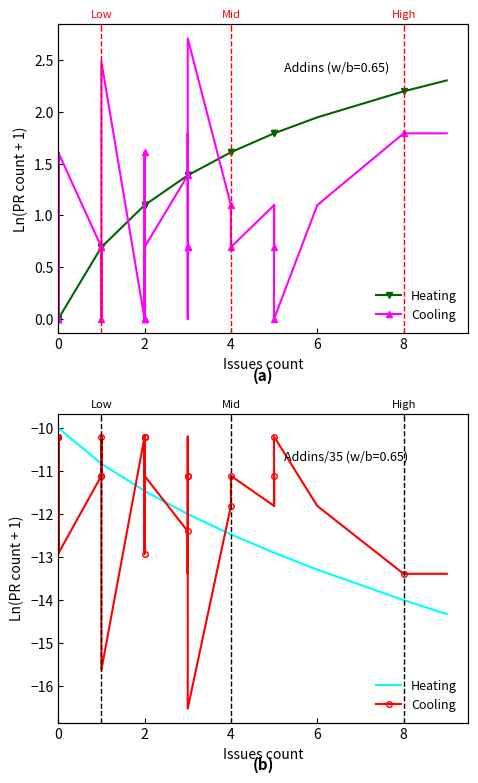

Where is Cooling nearest to the value -13?

2